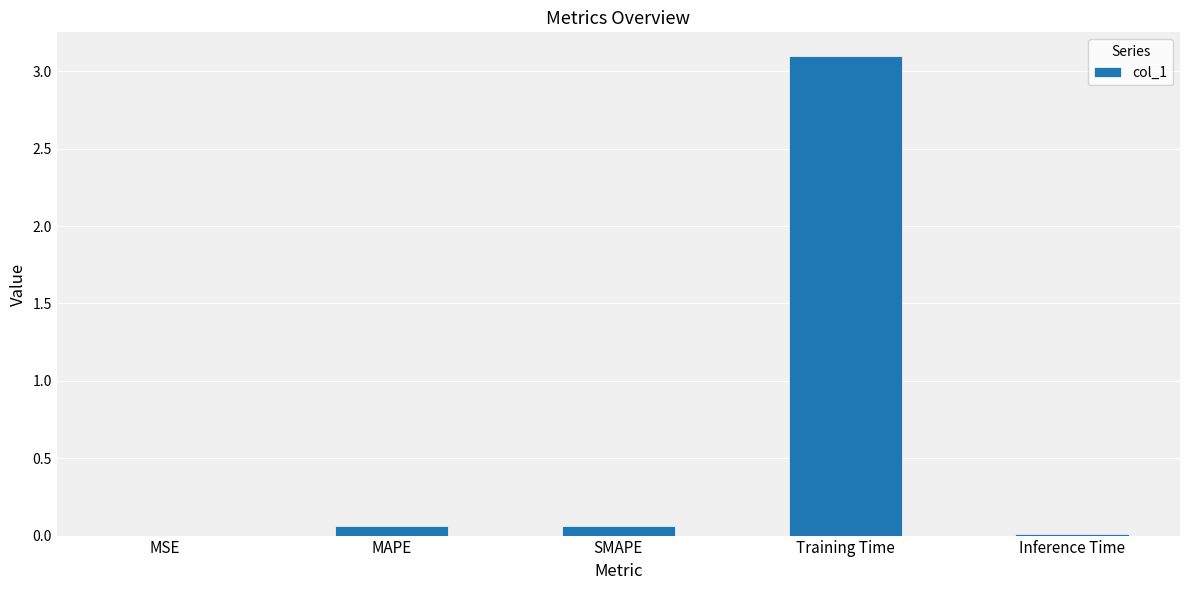

At which category does the chart reach its peak across all series?

Training Time